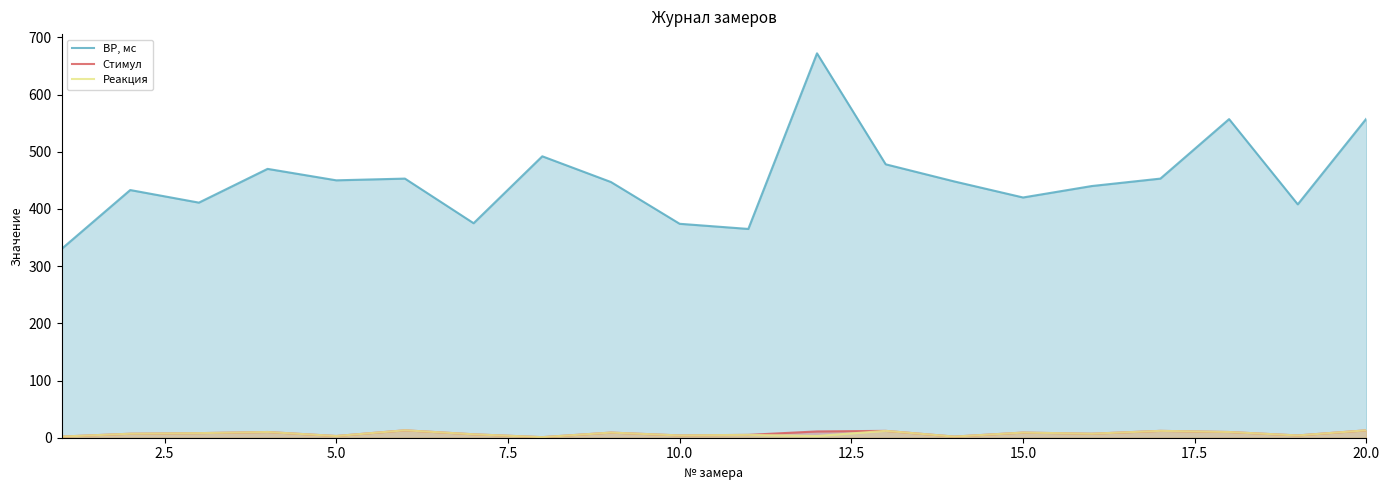

How many lines are shown in the chart?

3